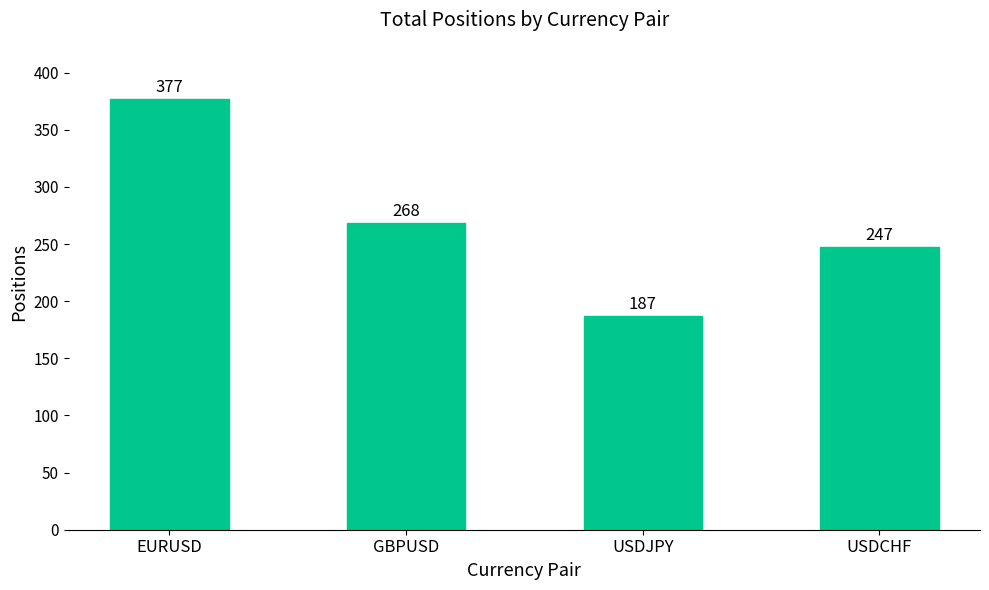

What is the label of the 2nd bar from the left?

GBPUSD